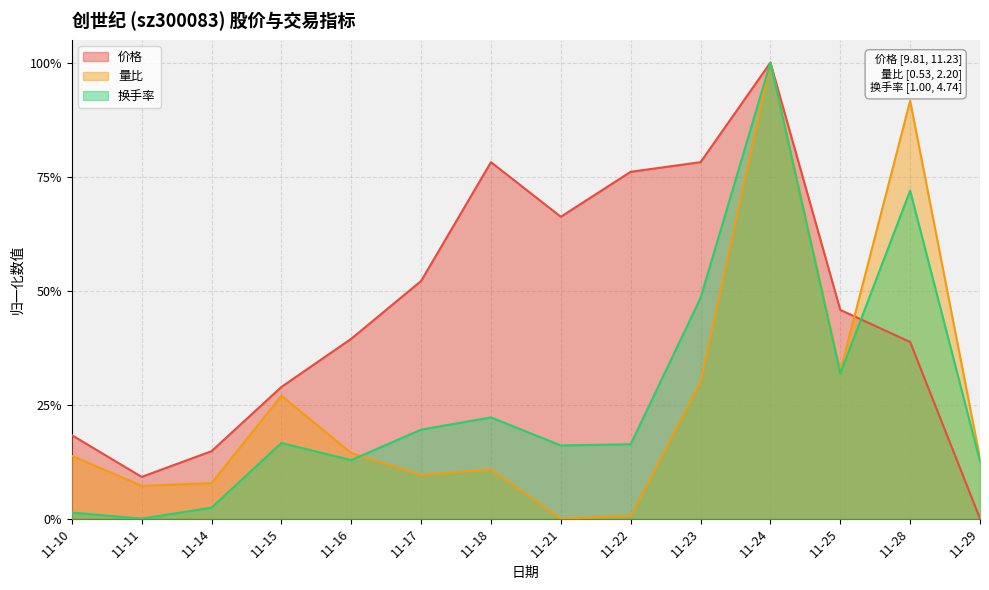

Which series has the largest total across all categories?

价格